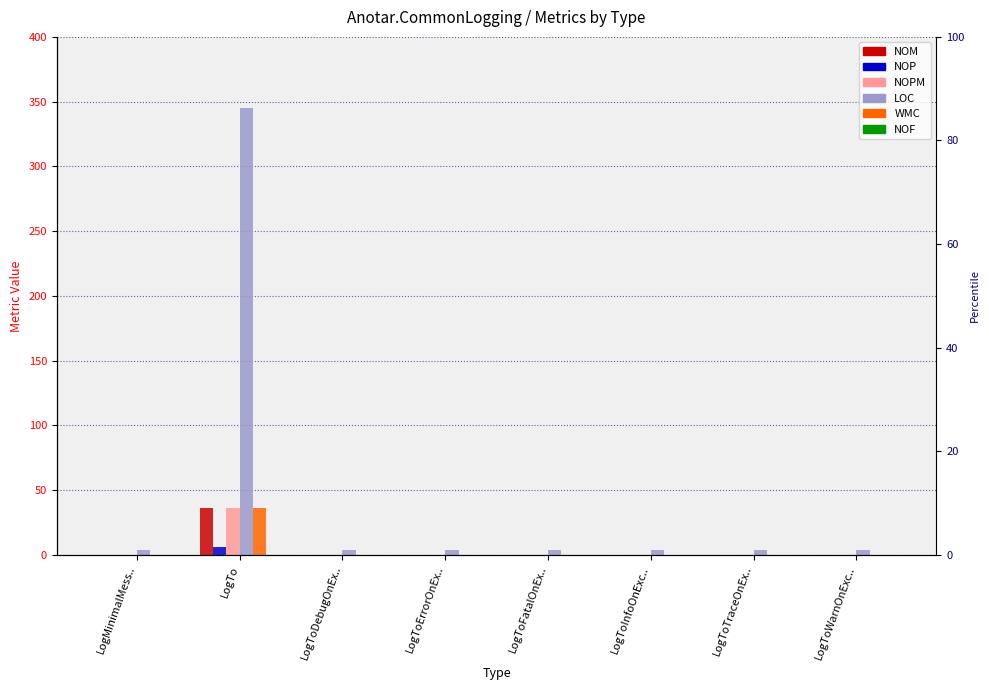

What is the difference between the maximum and minimum values in the WMC series?

36